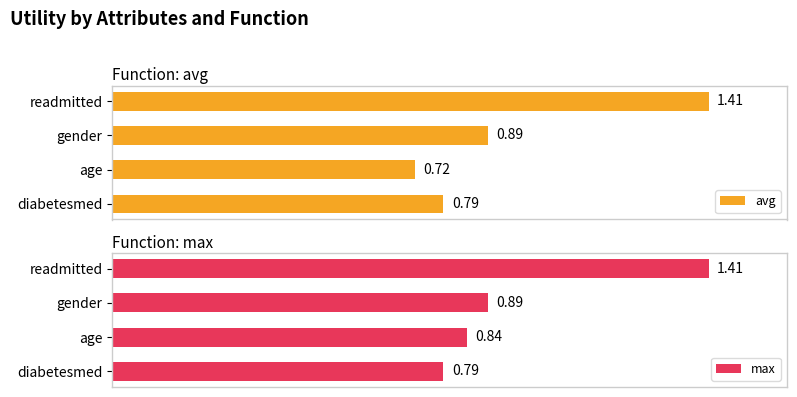

At how many categories does at least one series exceed 1?

1